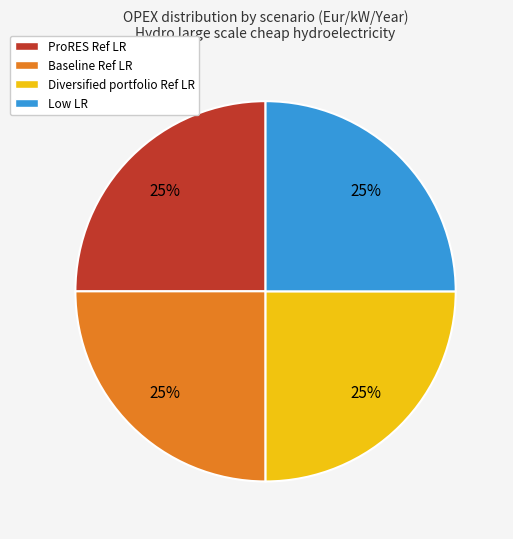

To the nearest percent, what percentage of the pie is Low LR?

25%